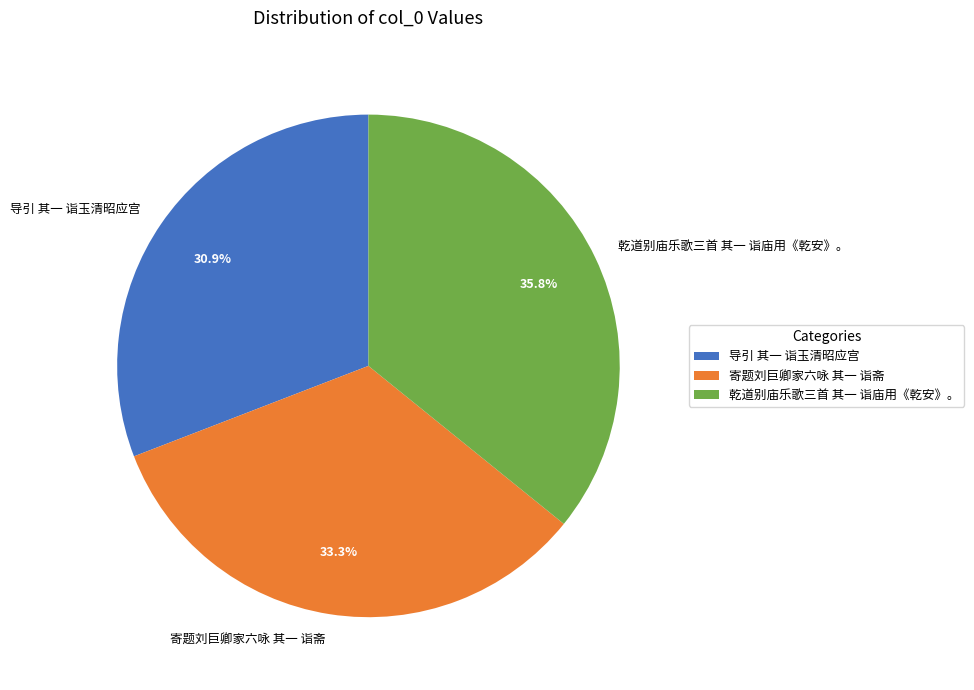

To the nearest percent, what percentage of the pie is 导引 其一 诣玉清昭应宫?

31%